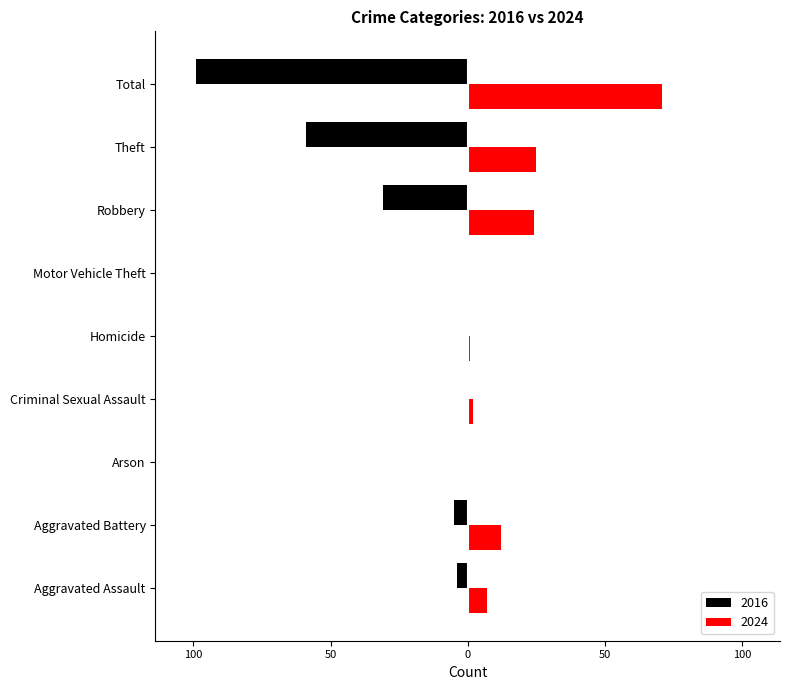

What are all the series names shown in the legend?

2016, 2024